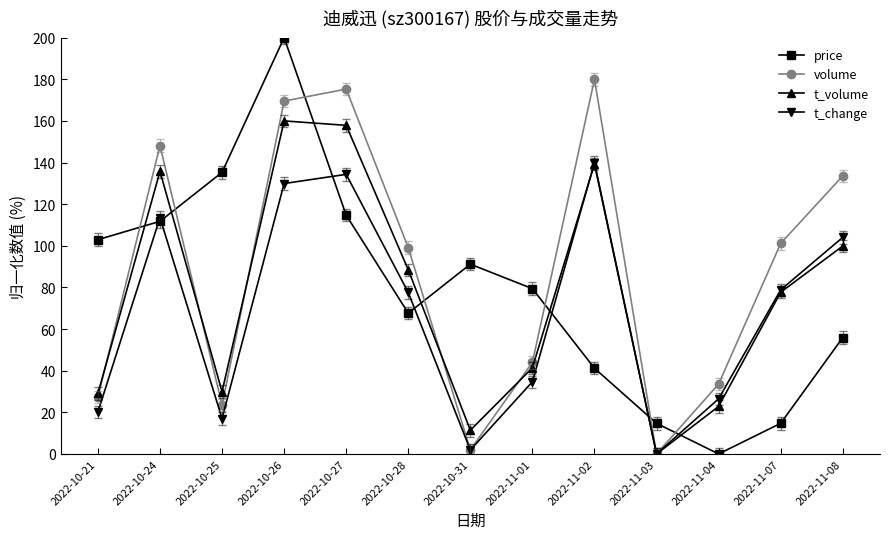

The value of price at 2022-11-07 is 6.0. True or false?

False